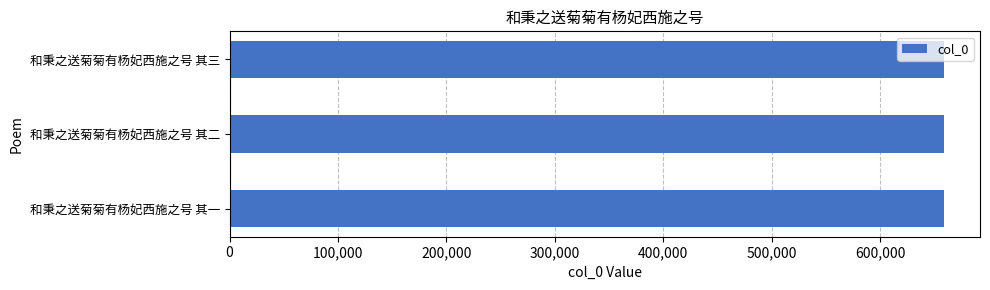

What is the greatest value displayed?

659013